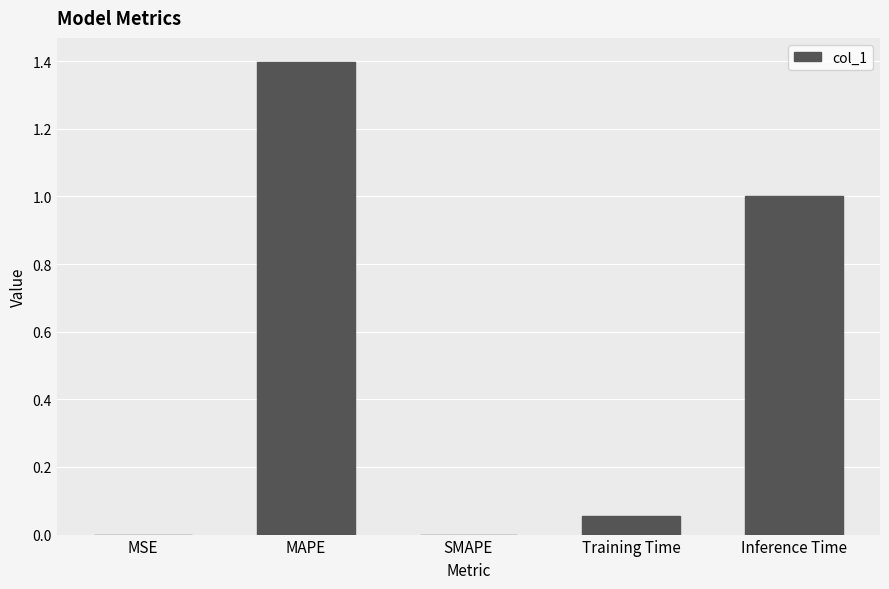

Which category has the highest value across all series?

MAPE